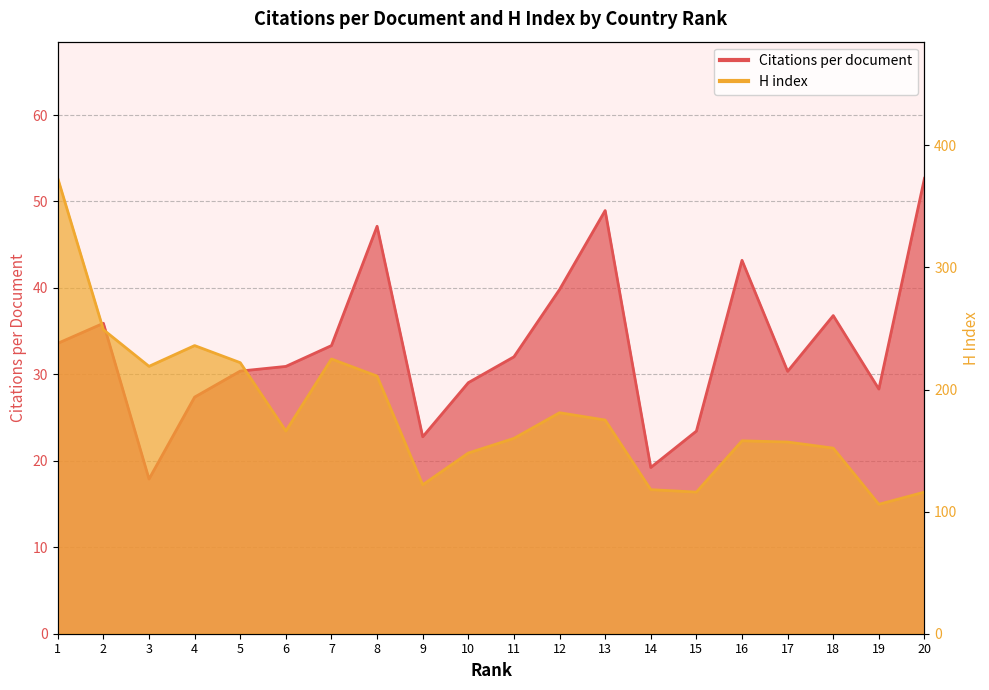

In H index, how many points are lower than both neighbors (excluding endpoints)?

5